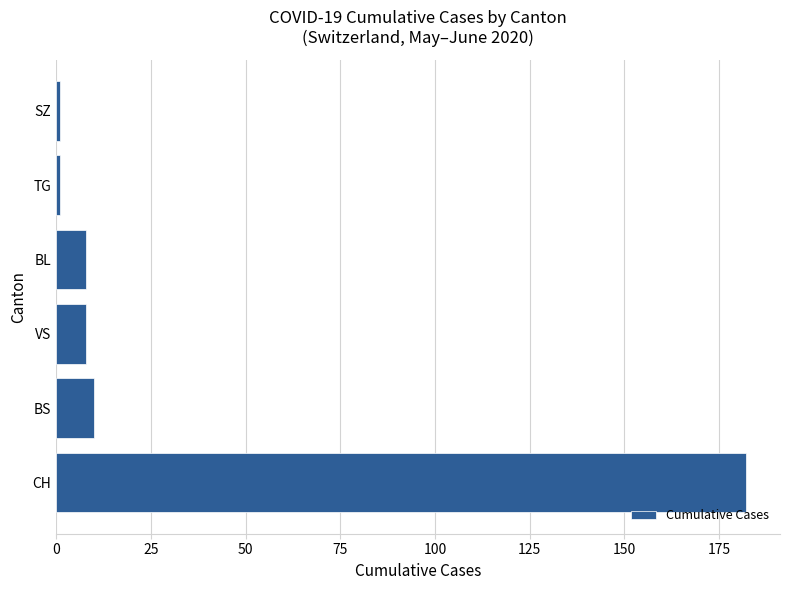

What is the change in value from CH to BS?

-172